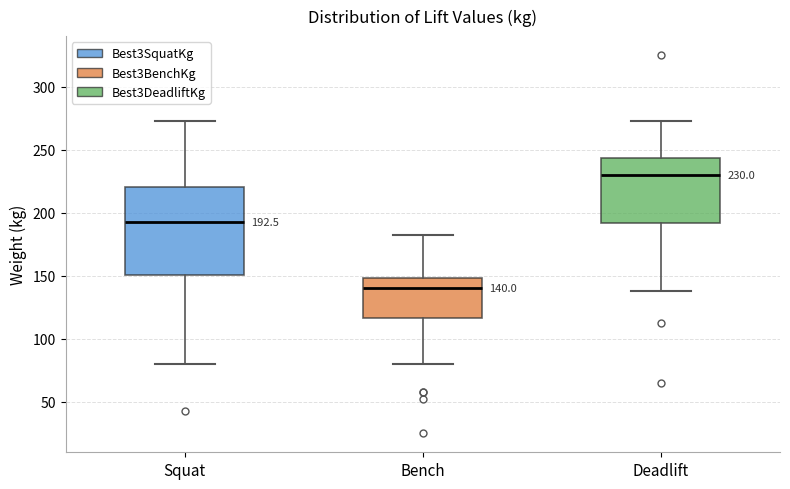

Which box has the lowest median line?

Bench